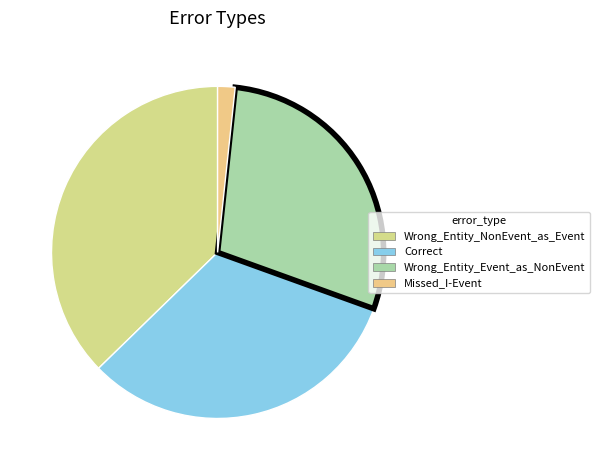

Is the sum of Wrong_Entity_NonEvent_as_Event and Correct greater than half?

Yes